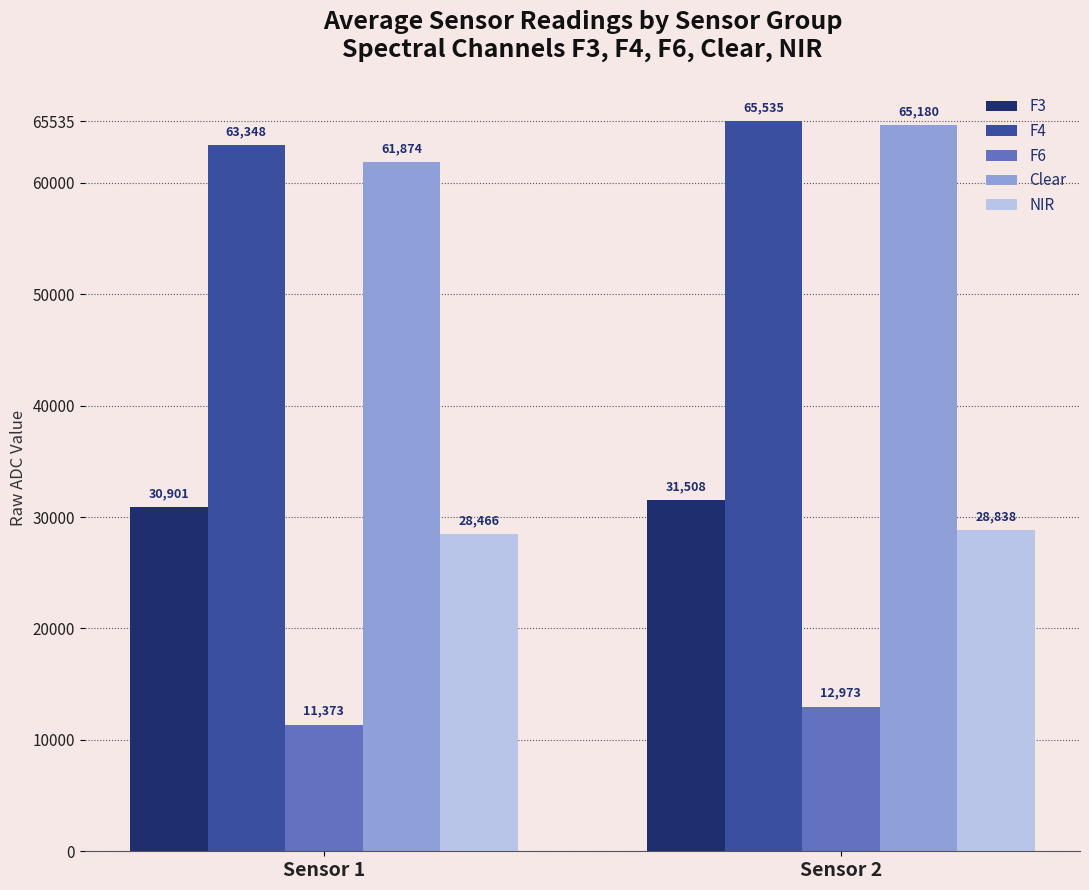

What is the spread (max minus min) of values at Sensor 1?

51975